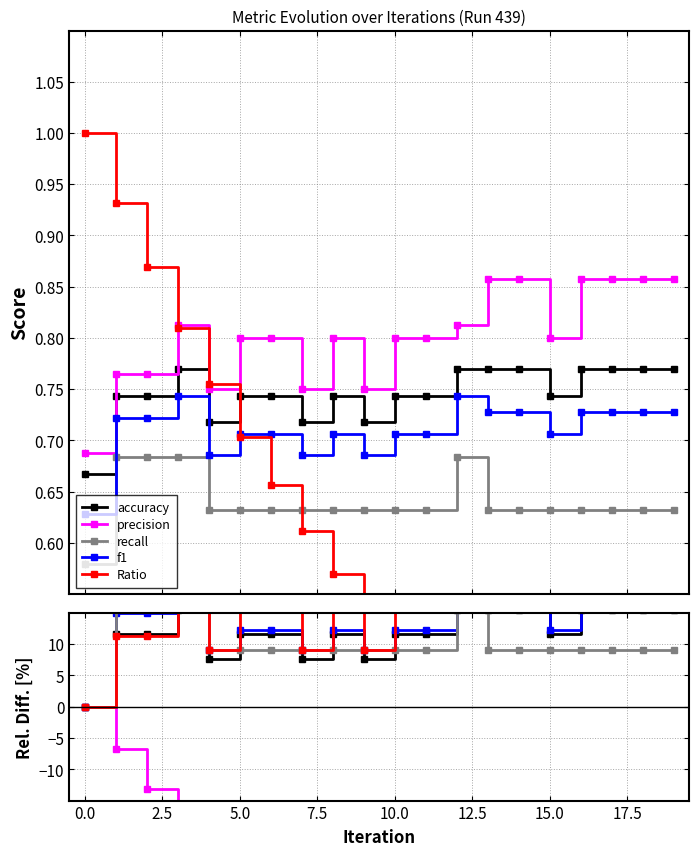

True or false: accuracy has more than 1 points higher than both neighbors.

True